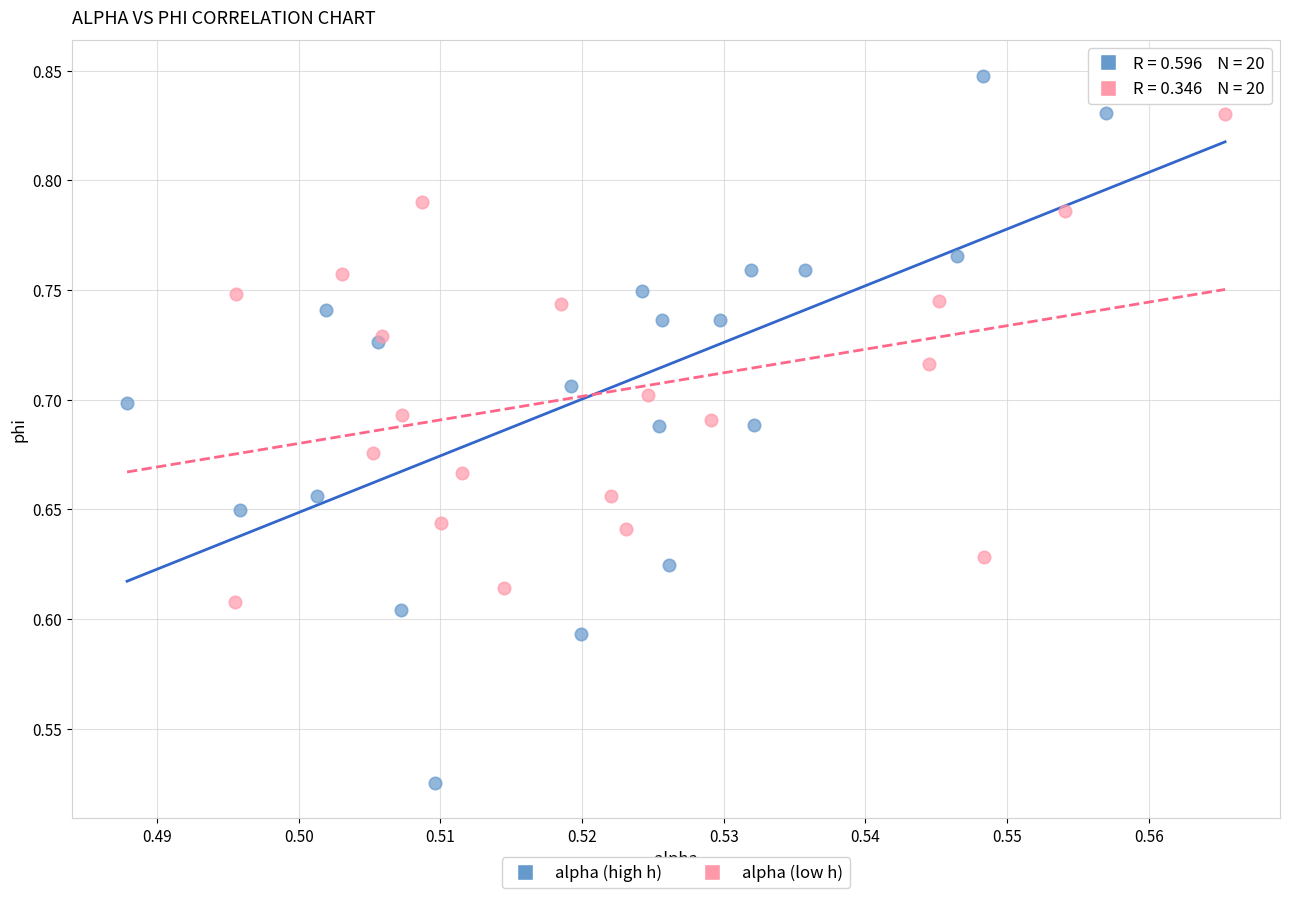

Which series contains the lowest Y value?

alpha (high h)